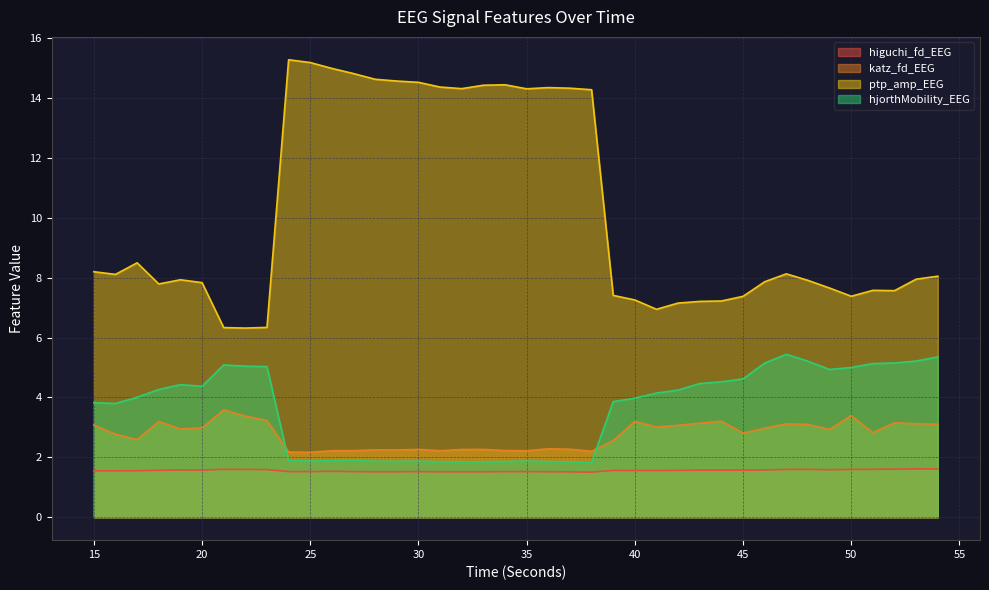

Reading left to right, list all the values displayed in this chart.

higuchi_fd_EEG: 15=1.6	16=1.6	17=1.6	18=1.6	19=1.6	20=1.6	21=1.6	22=1.6	23=1.6	24=1.5	25=1.5	26=1.5	27=1.5	28=1.5	29=1.5	30=1.5	31=1.5	32=1.5	33=1.5	34=1.5	35=1.5	36=1.5	37=1.5	38=1.5	39=1.6	40=1.6	41=1.6	42=1.6	43=1.6	44=1.6	45=1.6	46=1.6	47=1.6	48=1.6	49=1.6	50=1.6	51=1.6	52=1.6	53=1.6	54=1.6
katz_fd_EEG: 15=3.1	16=2.8	17=2.6	18=3.2	19=2.9	20=3.0	21=3.6	22=3.4	23=3.2	24=2.2	25=2.2	26=2.2	27=2.2	28=2.3	29=2.2	30=2.3	31=2.2	32=2.3	33=2.3	34=2.2	35=2.2	36=2.3	37=2.3	38=2.2	39=2.6	40=3.2	41=3.0	42=3.1	43=3.1	44=3.2	45=2.8	46=3.0	47=3.1	48=3.1	49=2.9	50=3.4	51=2.8	52=3.2	53=3.1	54=3.1
ptp_amp_EEG: 15=8.2	16=8.1	17=8.5	18=7.8	19=7.9	20=7.8	21=6.3	22=6.3	23=6.3	24=15.3	25=15.2	26=15.0	27=14.8	28=14.6	29=14.6	30=14.5	31=14.4	32=14.3	33=14.4	34=14.4	35=14.3	36=14.3	37=14.3	38=14.3	39=7.4	40=7.3	41=6.9	42=7.2	43=7.2	44=7.2	45=7.4	46=7.9	47=8.1	48=7.9	49=7.7	50=7.4	51=7.6	52=7.6	53=8.0	54=8.0
hjorthMobility_EEG: 15=3.8	16=3.8	17=4.0	18=4.3	19=4.4	20=4.4	21=5.1	22=5.0	23=5.0	24=1.9	25=1.9	26=1.9	27=1.9	28=1.9	29=1.9	30=1.9	31=1.9	32=1.9	33=1.9	34=1.9	35=1.9	36=1.9	37=1.9	38=1.8	39=3.9	40=4.0	41=4.1	42=4.2	43=4.5	44=4.5	45=4.6	46=5.1	47=5.4	48=5.2	49=4.9	50=5.0	51=5.1	52=5.2	53=5.2	54=5.4